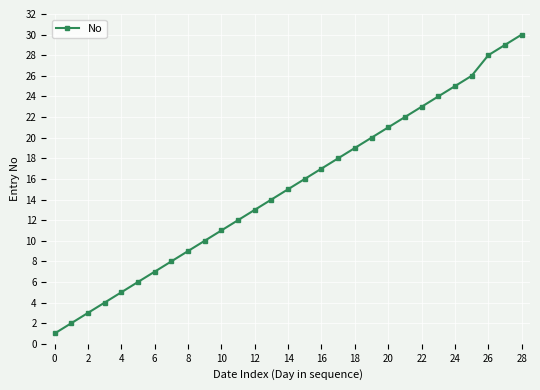

True or false: the data has more than 2 interior local peaks.

False